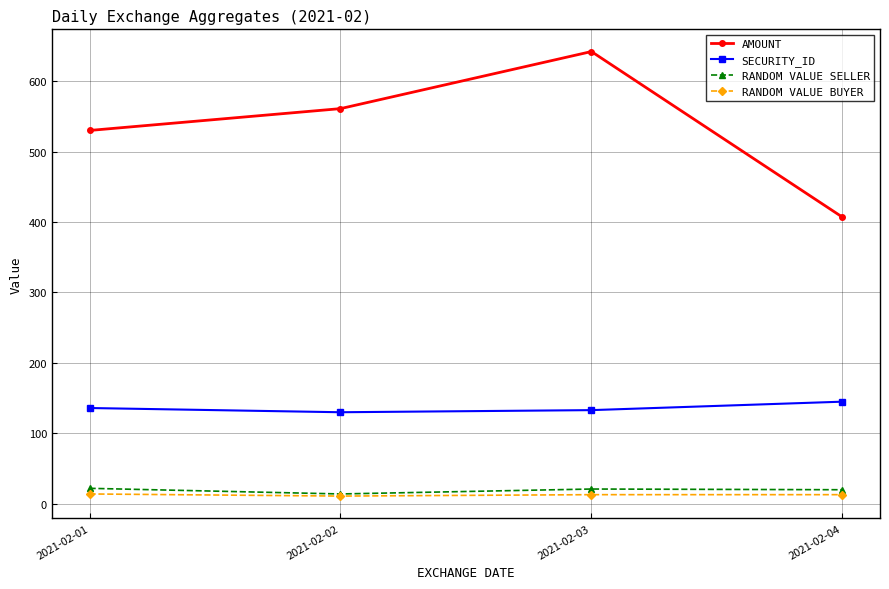

What is the difference between the maximum and minimum values in the SECURITY_ID series?

15